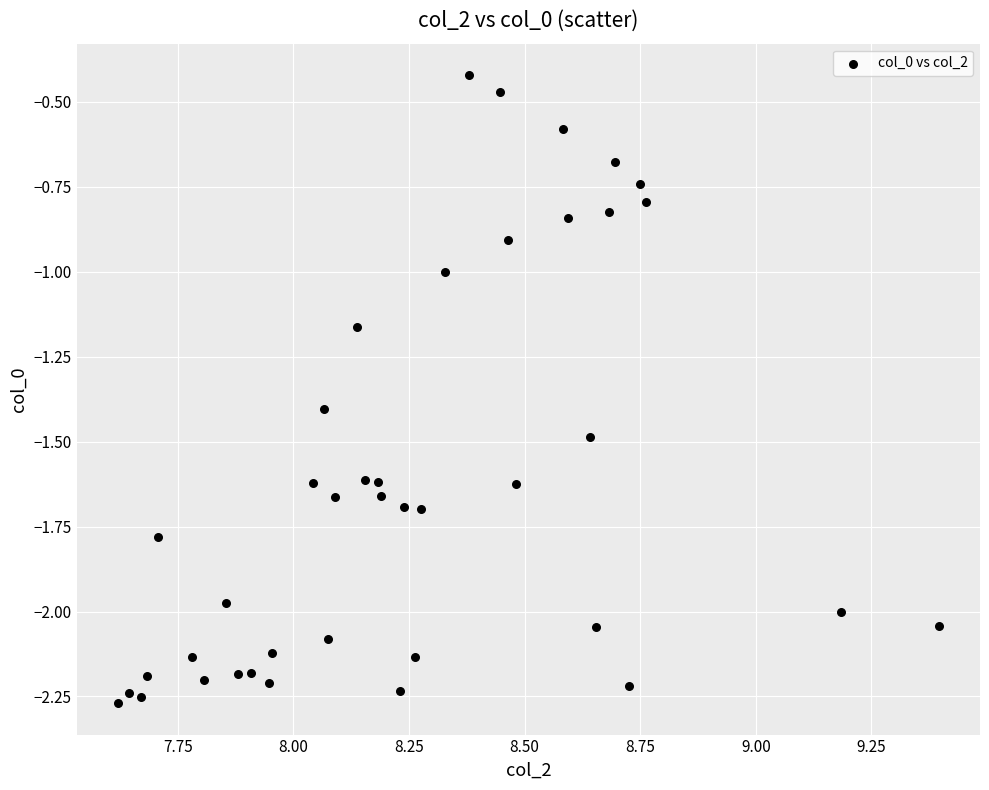

What is the range of Y values (max minus min)?

1.8